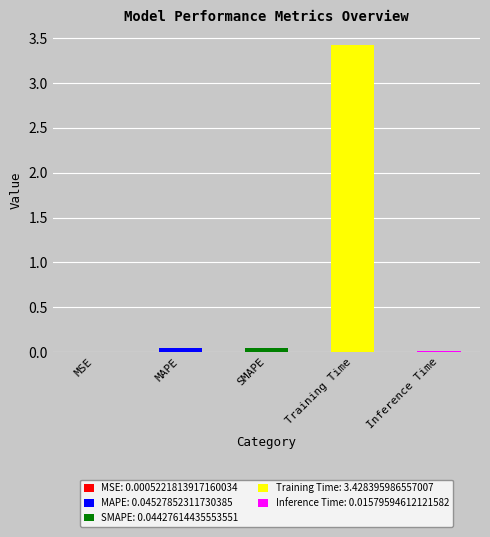

Are the bars horizontal?

No